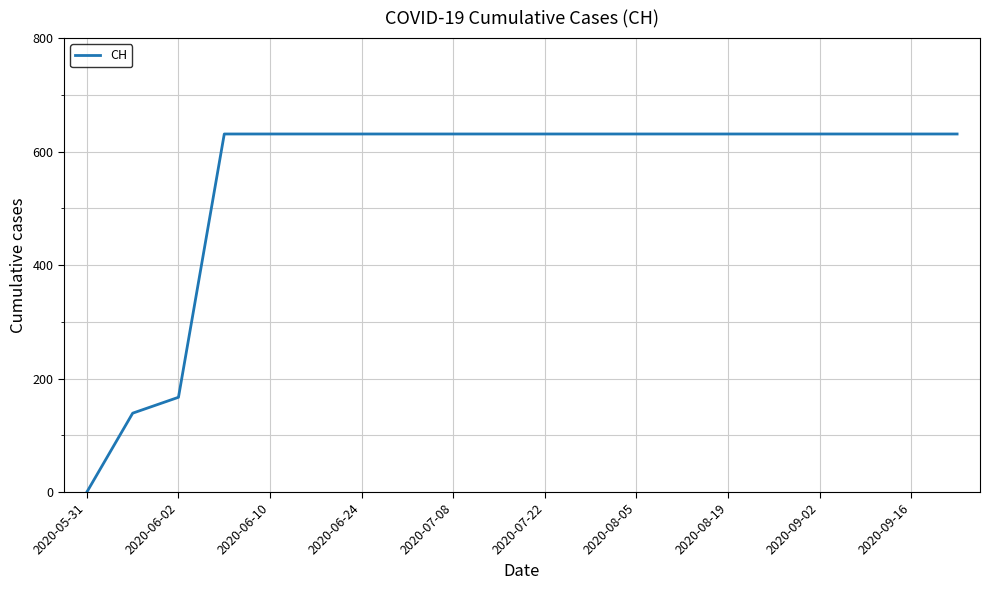

What is the greatest value displayed?

631